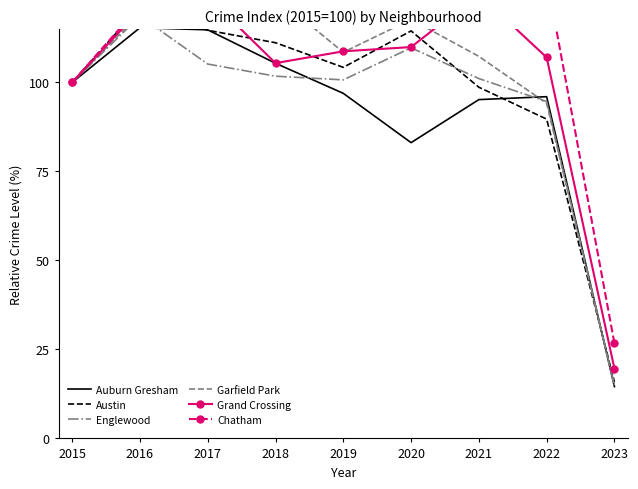

True or false: Chatham has more than 2 points higher than both neighbors.

True